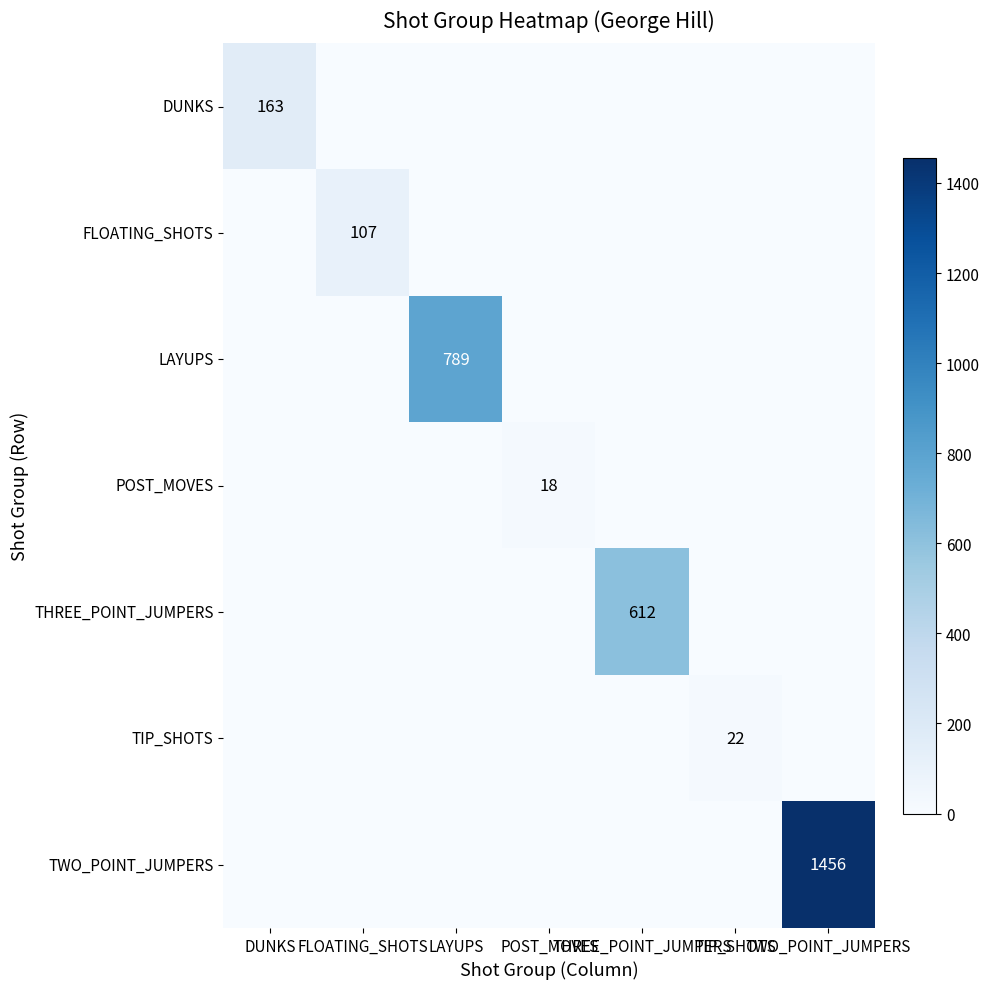

How many data points in DUNKS are above 0?

1